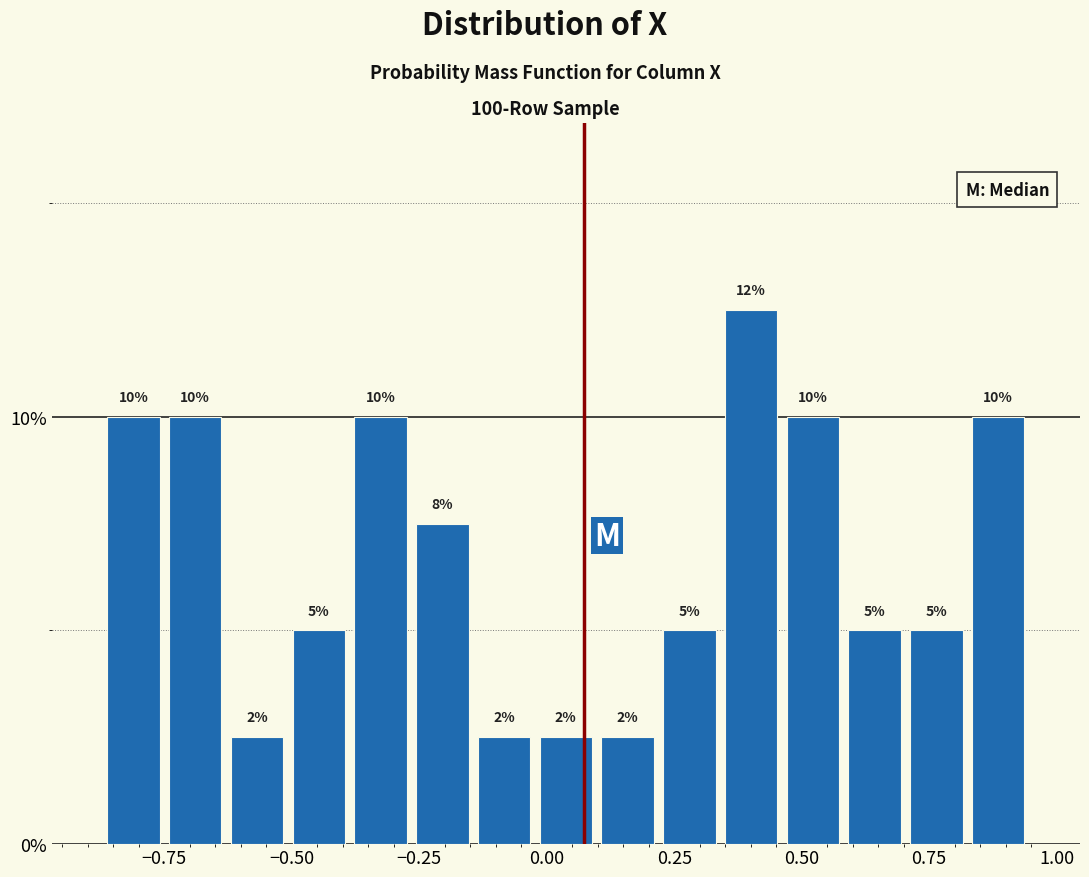

Read against the x-axis, roughly where is the centre of the tallest bar?

0.40